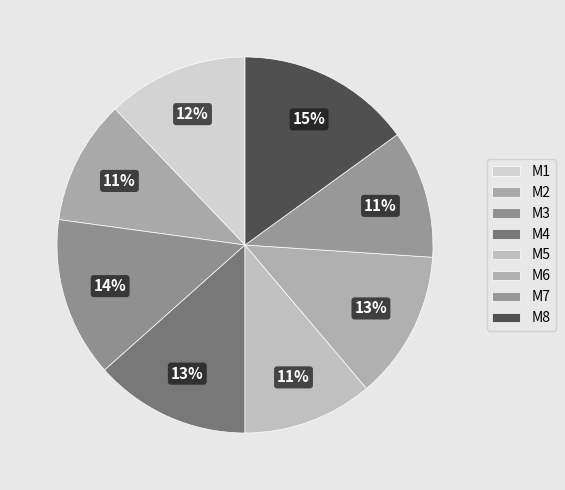

What percentage is NOT represented by M1?

87.9%